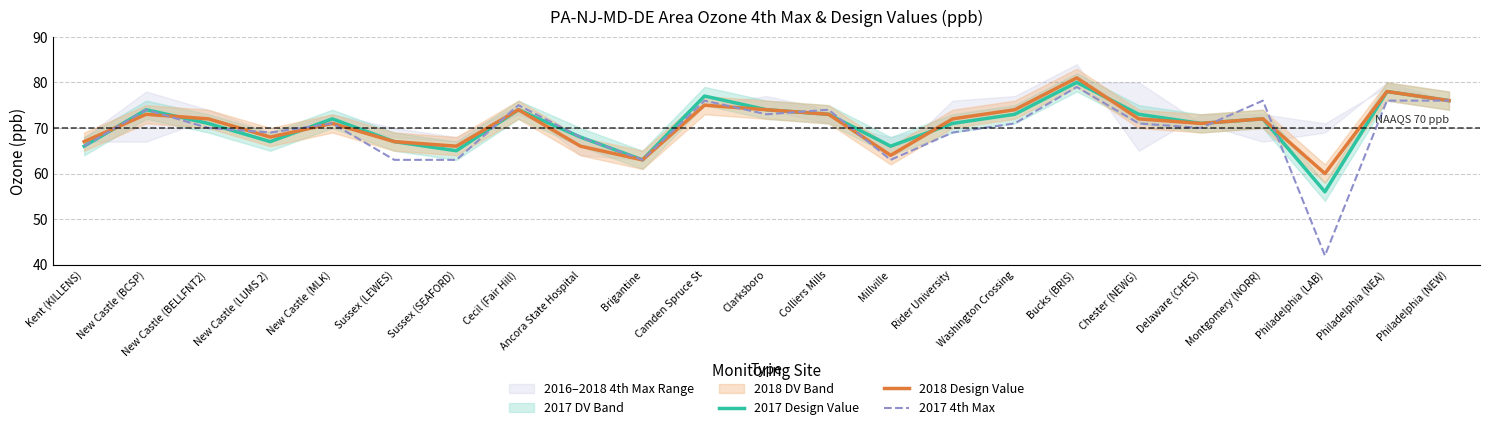

In 2017 4th Max, how many points are lower than both neighbors (excluding endpoints)?

6